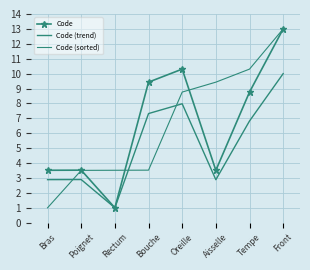

After their last crossing, which series has the higher values: Code or Code (sorted)?

Code (sorted)